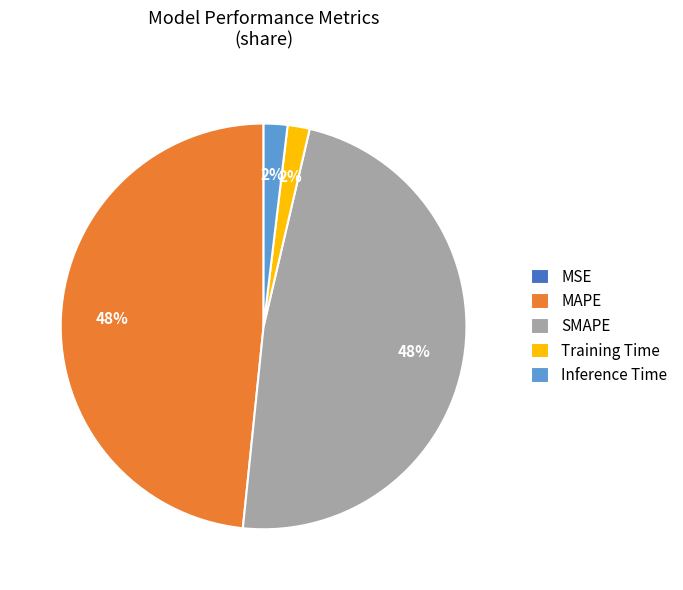

Does any single category account for the majority?

No